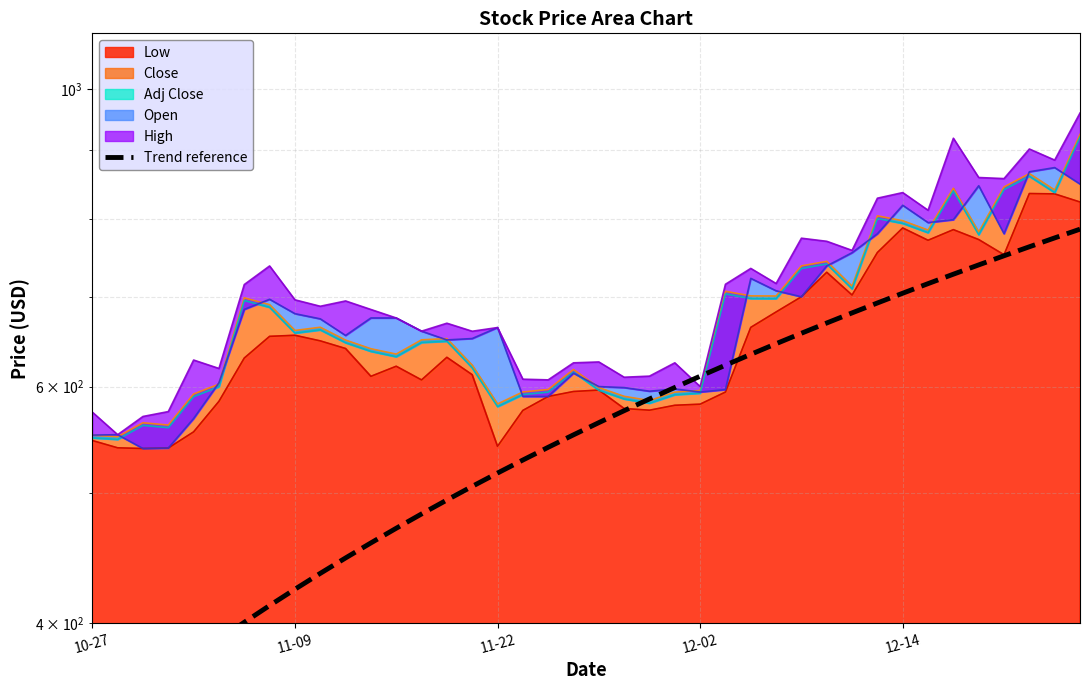

Does the chart display data point markers on the line(s)?

No